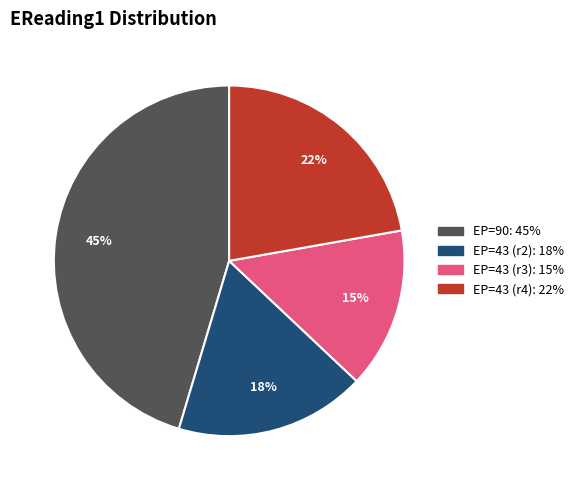

Is there any slice that represents more than half of the pie?

No